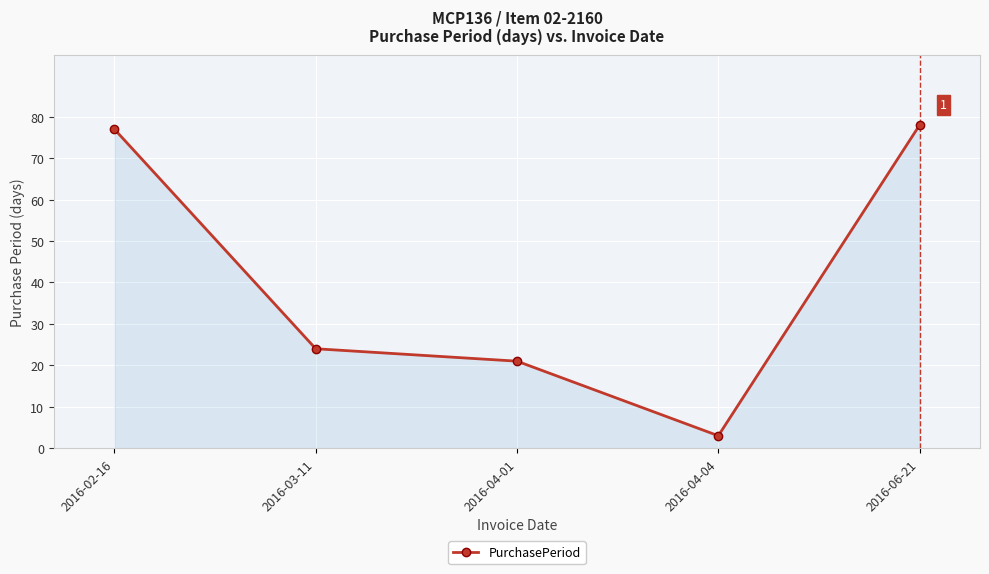

What is the greatest value displayed?

78